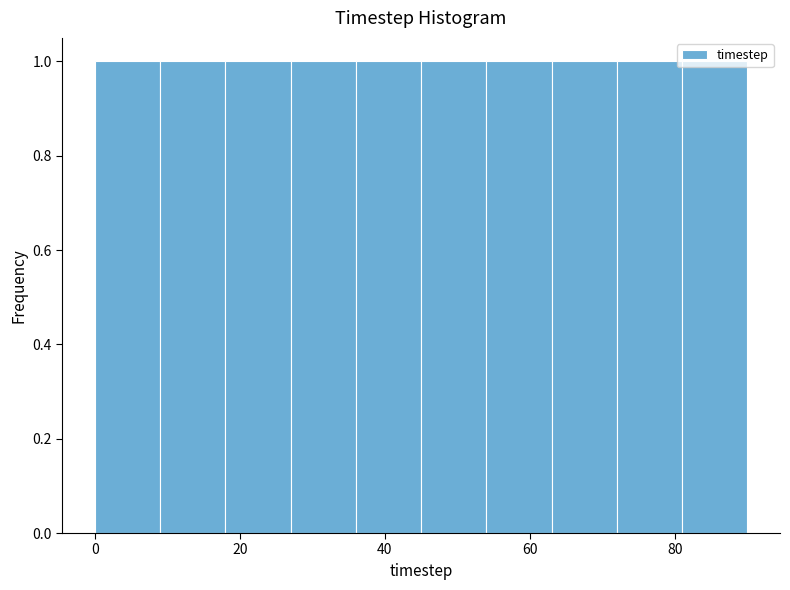

Reading left to right, transcribe this chart: for each bar, give the range it covers on the x-axis and its height. Neither the bar edges nor the heights are printed on the chart, so give them approximately, as read against the axes.

0 to 9: 1
9 to 18: 1
18 to 27: 1
27 to 36: 1
36 to 45: 1
45 to 54: 1
54 to 63: 1
63 to 72: 1
72 to 81: 1
81 to 90: 1